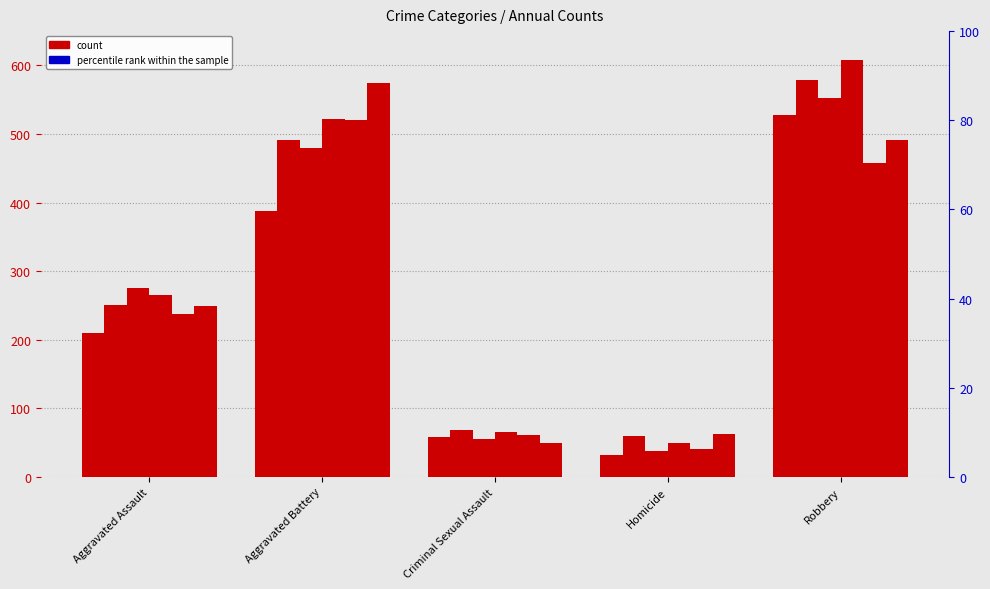

At which category is the sum across all series the highest?

Robbery